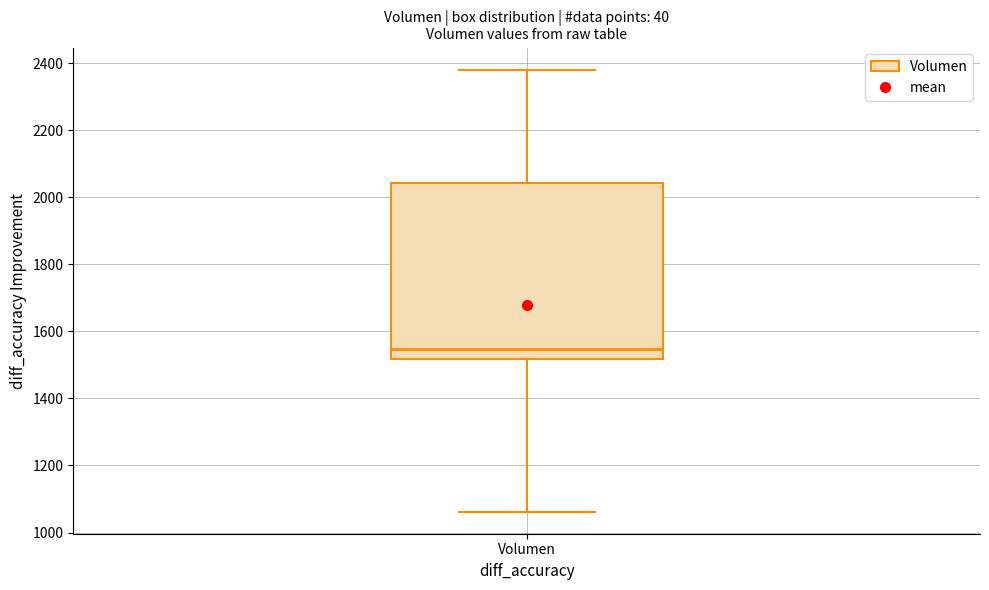

Transcribe this box plot: give where the median line is, the range the box spans, and where the two whiskers end, as read against the y-axis. The values are not printed on the chart, so give them approximately, as read against the axis.

median 1540, box 1520 to 2040, whiskers 1060 to 2380